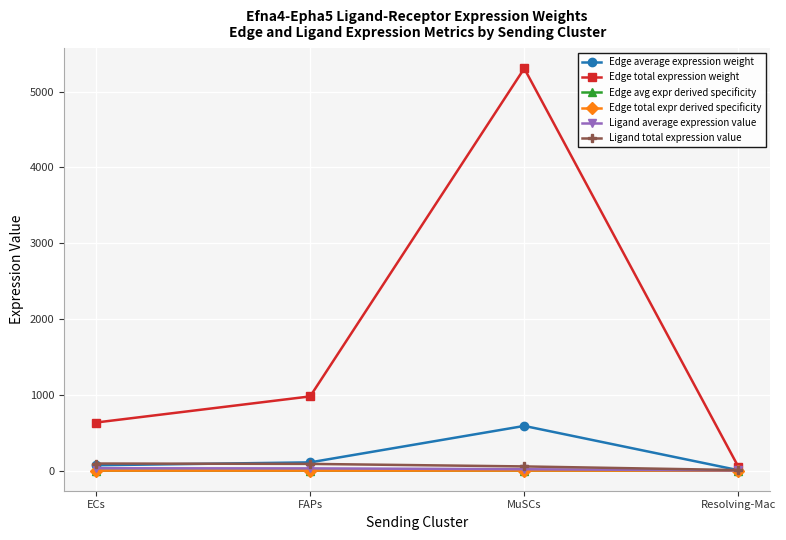

Between ECs and FAPs, which is larger?

FAPs